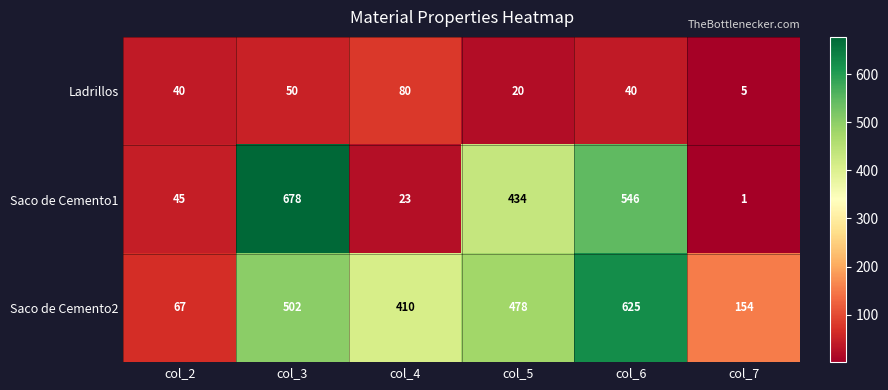

Which category has the highest value across all series?

col_3